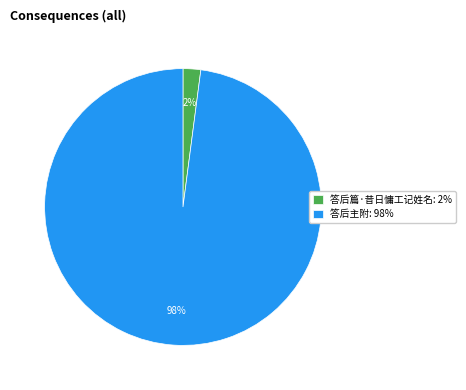

How many segments does this pie chart have?

2